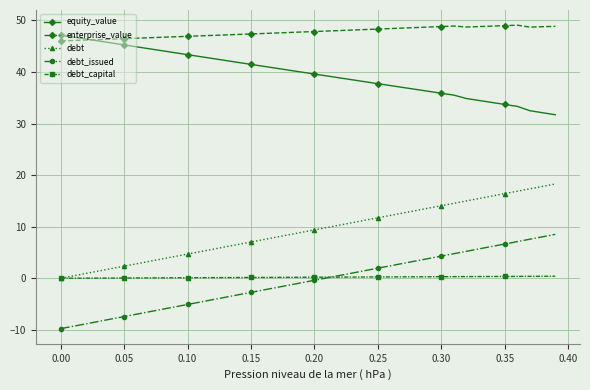

List the series in order of their peak value, lowest first.

debt_capital, debt_issued, debt, equity_value, enterprise_value